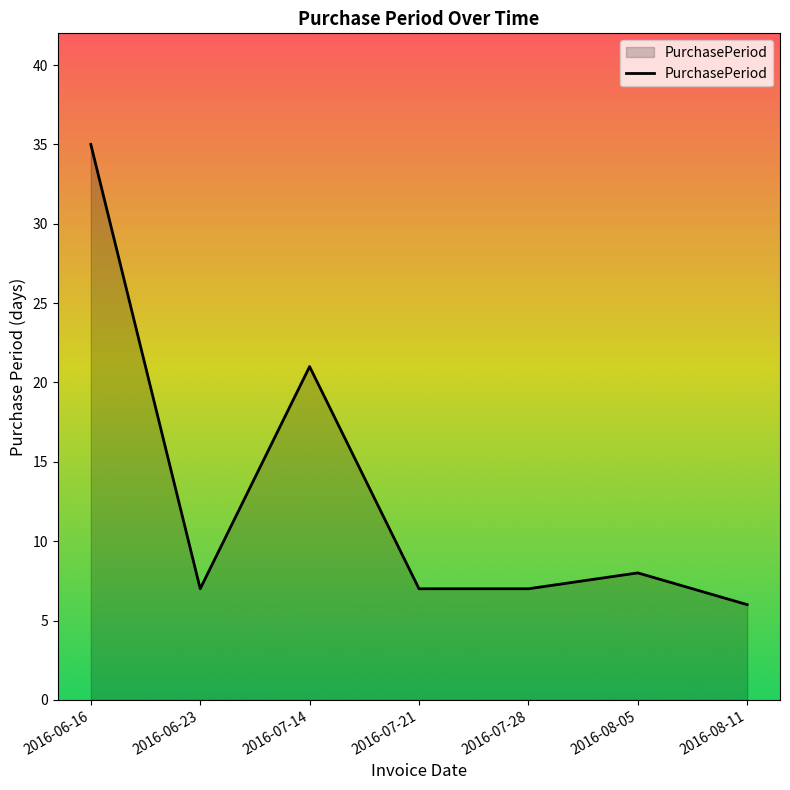

Reading left to right, list all the values displayed in this chart.

2016-06-16=35	2016-06-23=7	2016-07-14=21	2016-07-21=7	2016-07-28=7	2016-08-05=8	2016-08-11=6